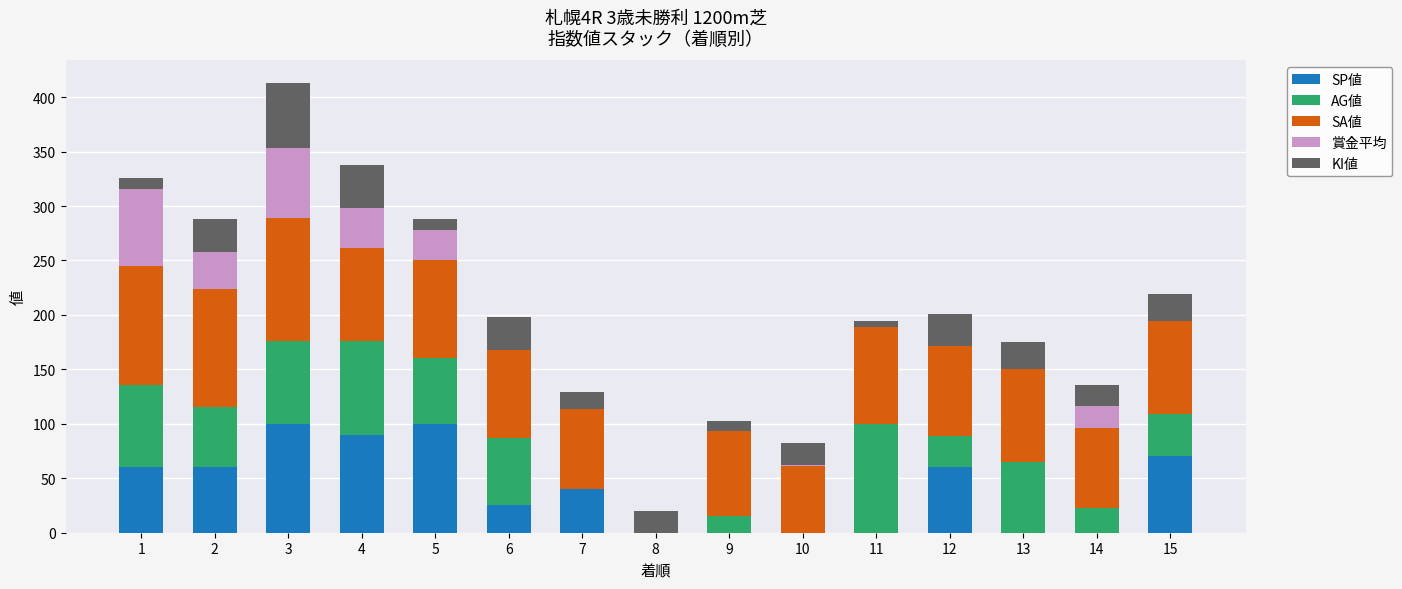

The value of SP値 at 14 is 0. True or false?

True